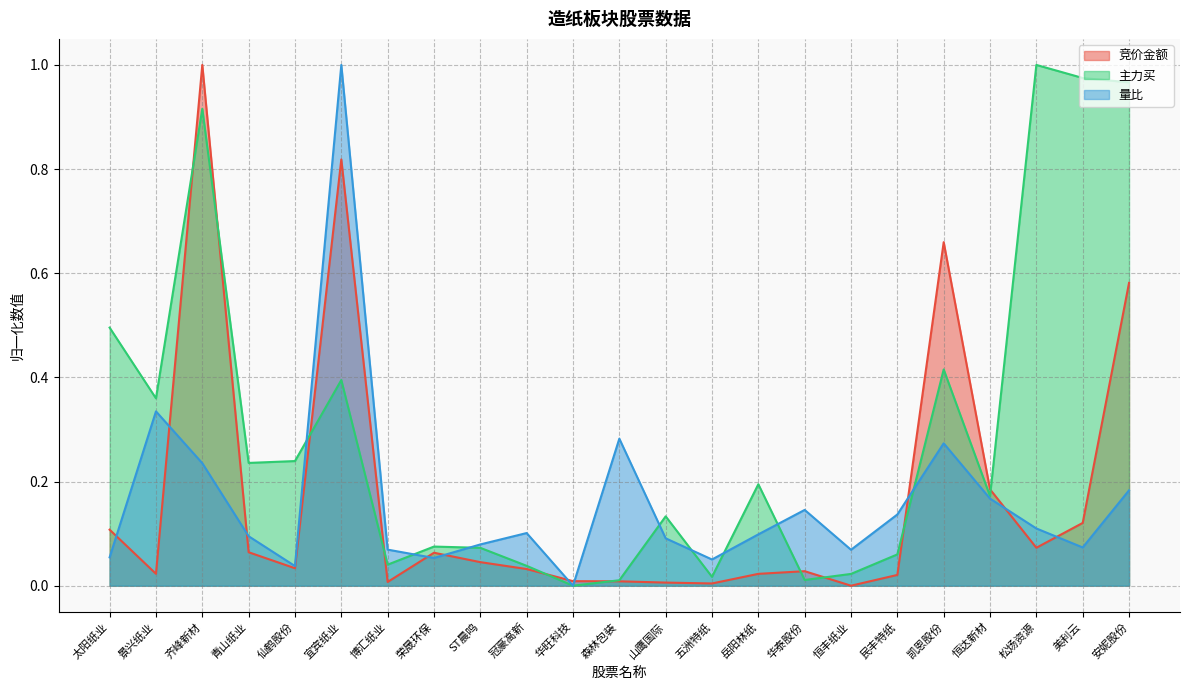

How many times do 量比 and 竞价金额 cross each other?

10